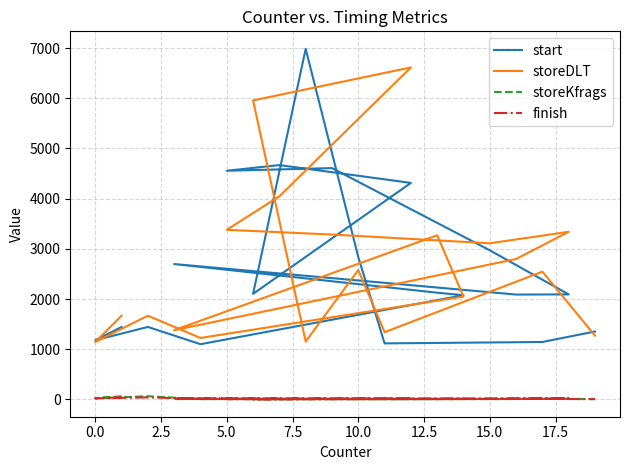

What is the label of the 20th point from the left?

19